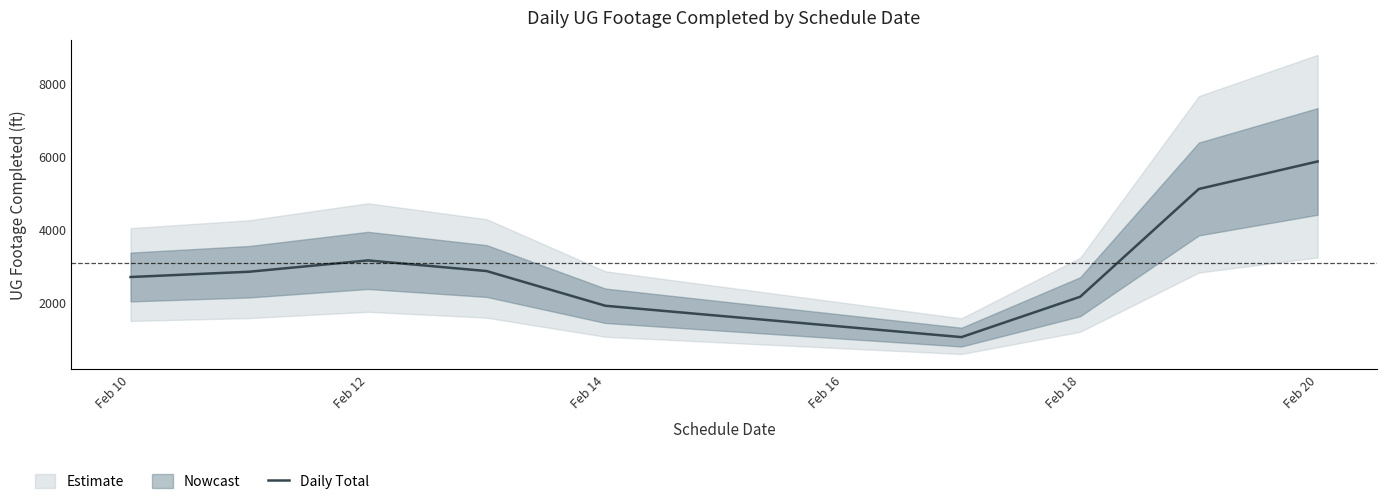

Where is Daily Total nearest to the value 3437?

Feb 12